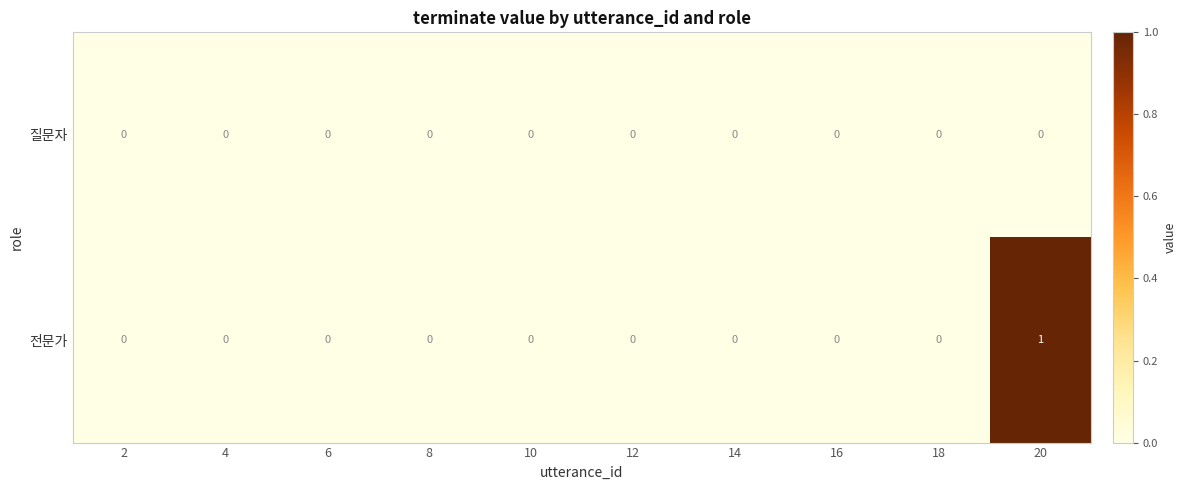

How many series are shown in this chart?

2